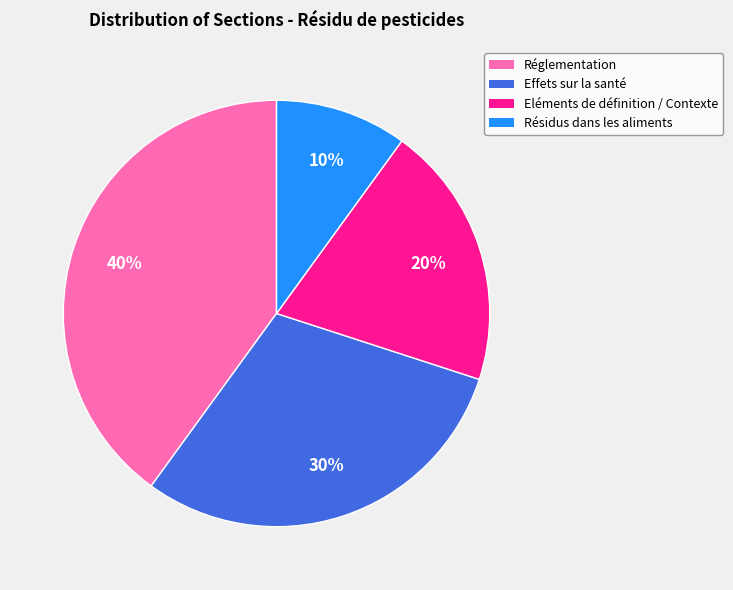

Count the number of slices in the pie.

4